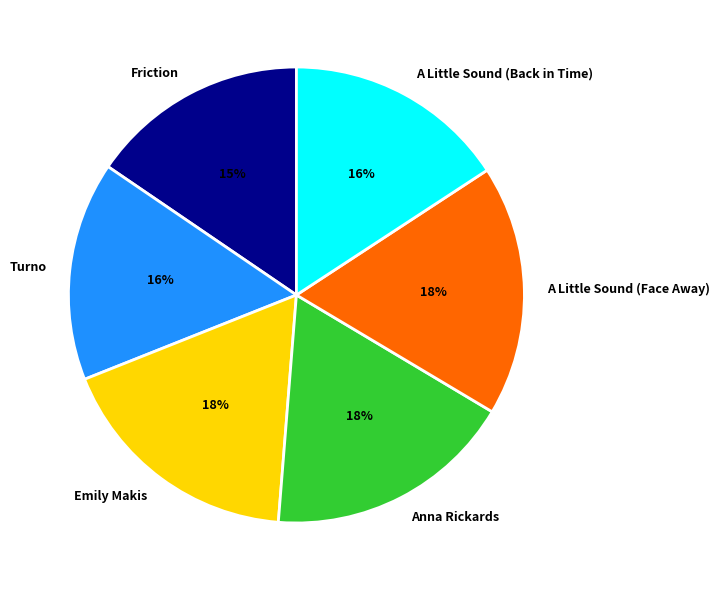

Approximately how many times larger is the value at A Little Sound (Back in Time) compared to Turno?

1.0